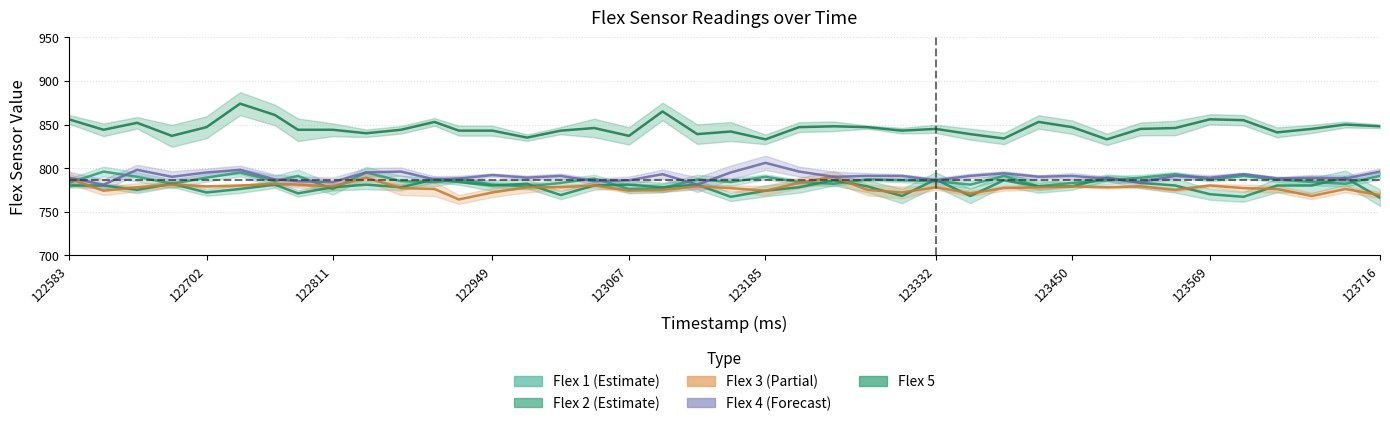

What is the difference between the maximum and minimum values in the flex4 series?

25